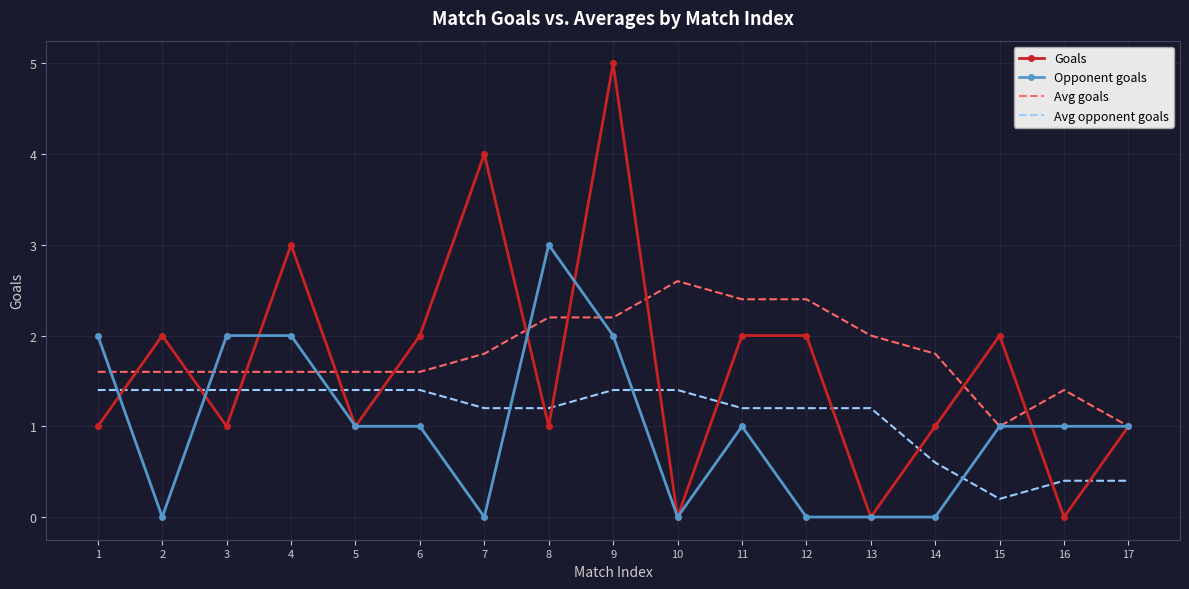

True or false: Avg opponent goals and Avg goals intersect in this chart.

False